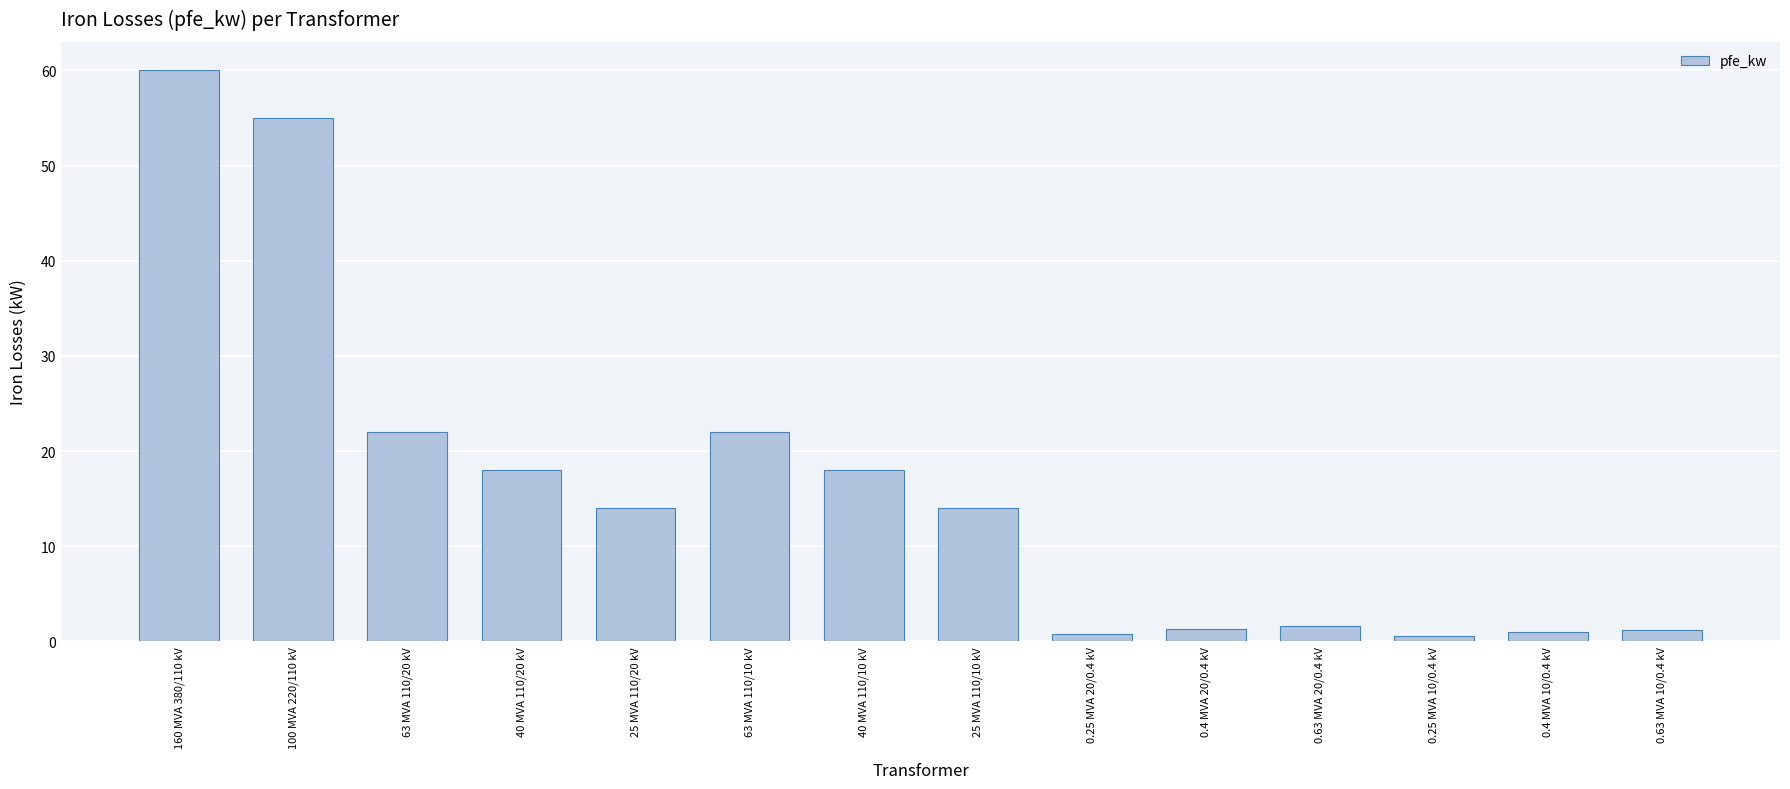

Read the value at 100 MVA 220/110 kV.

55.0